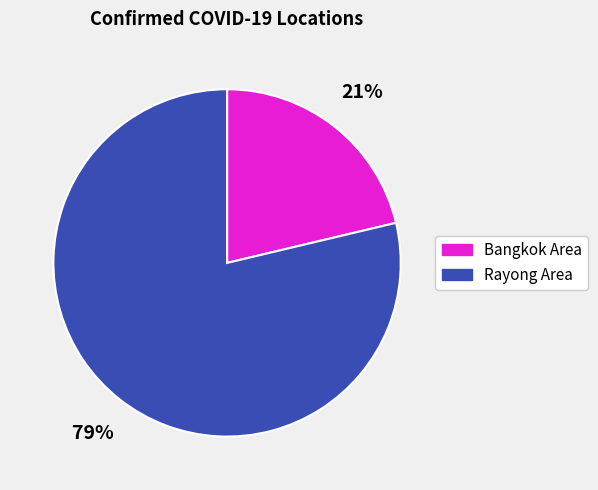

Rank the categories by value from highest to lowest.

Rayong Area, Bangkok Area